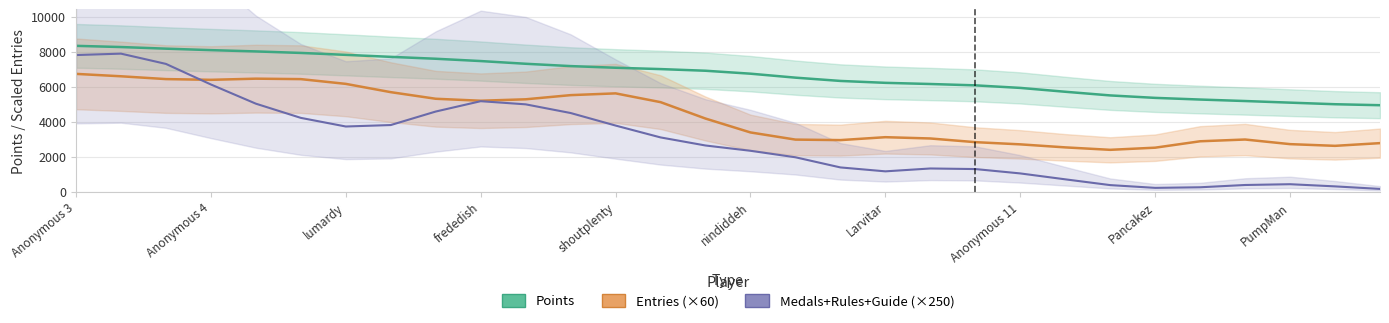

Between 24 and shoutplenty, which is larger?

shoutplenty